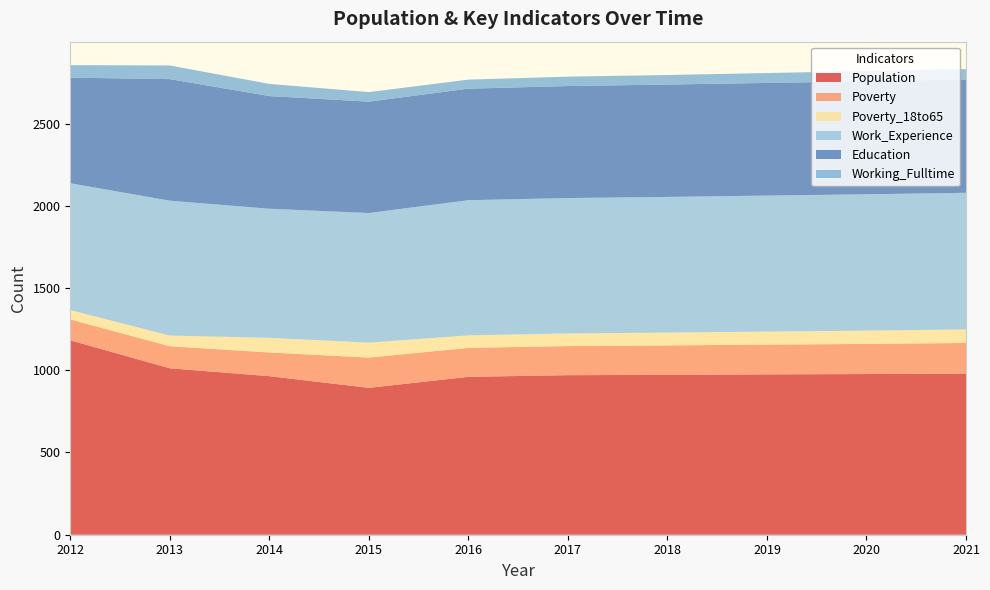

Reading left to right, what are all the values shown in this chart?

Population: 1182	1012	964	893	960	970	972	975	977	980
Poverty: 127	134	144	184	176	177	179	181	183	186
Poverty_18to65: 57	65	89	91	76	77	78	79	81	82
Work_Experience: 771	820	785	788	822	823	825	827	829	831
Education: 642	739	685	677	678	681	683	685	687	689
Working_Fulltime: 76	83	74	58	55	57	58	60	62	63